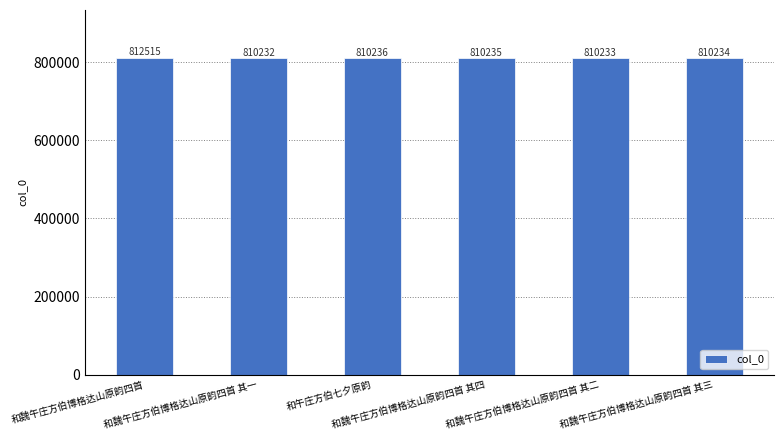

At which category does the chart reach its peak across all series?

和魏午庄方伯博格达山原韵四首